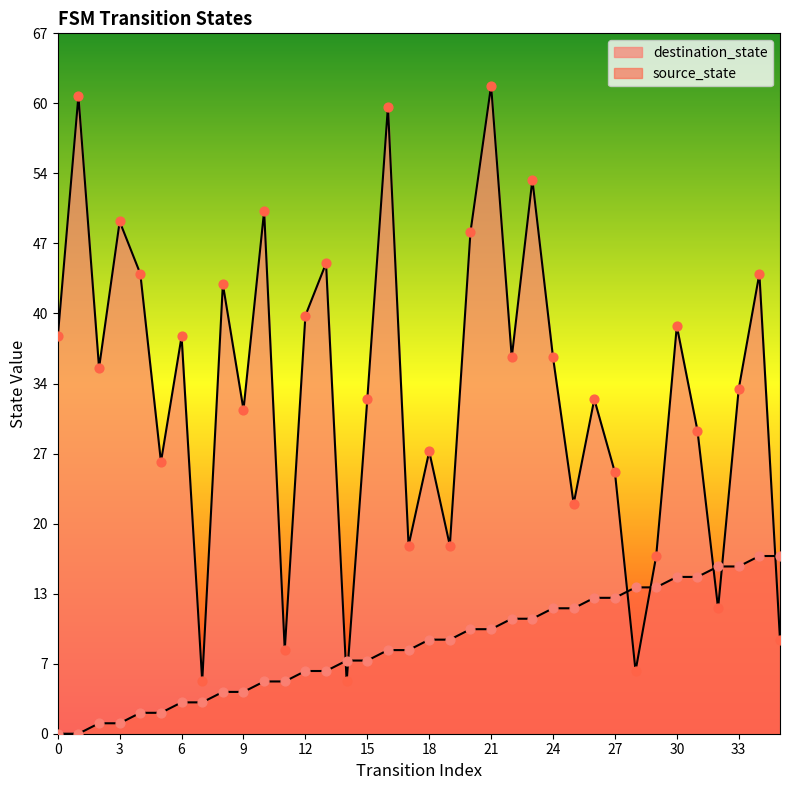

Which series has the largest Y range (max minus min)?

destination_state